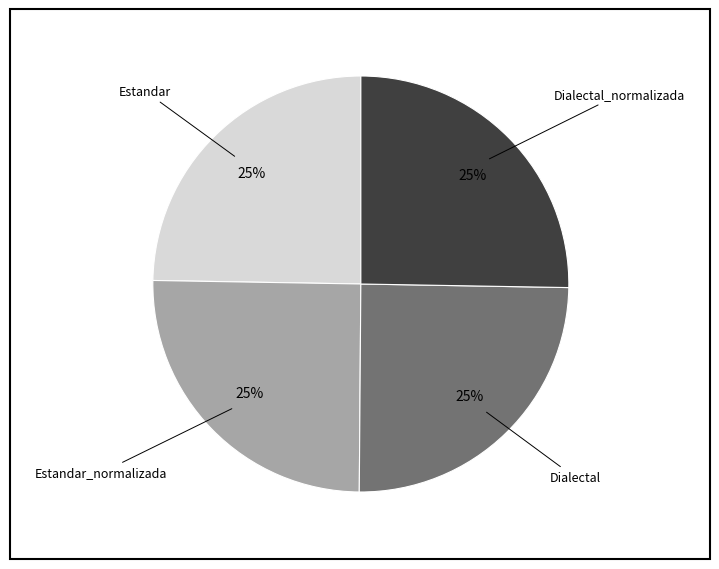

To the nearest percent, what is the average slice percentage?

25%